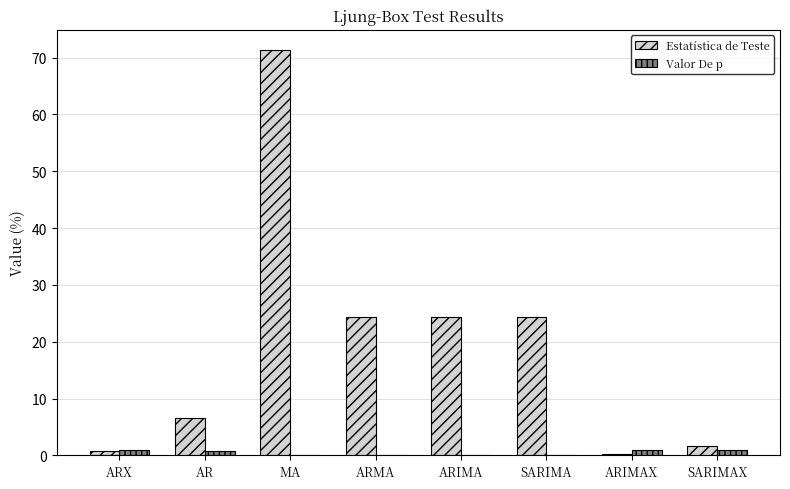

The value of Estatística de Teste at ARX is 0.7. True or false?

True